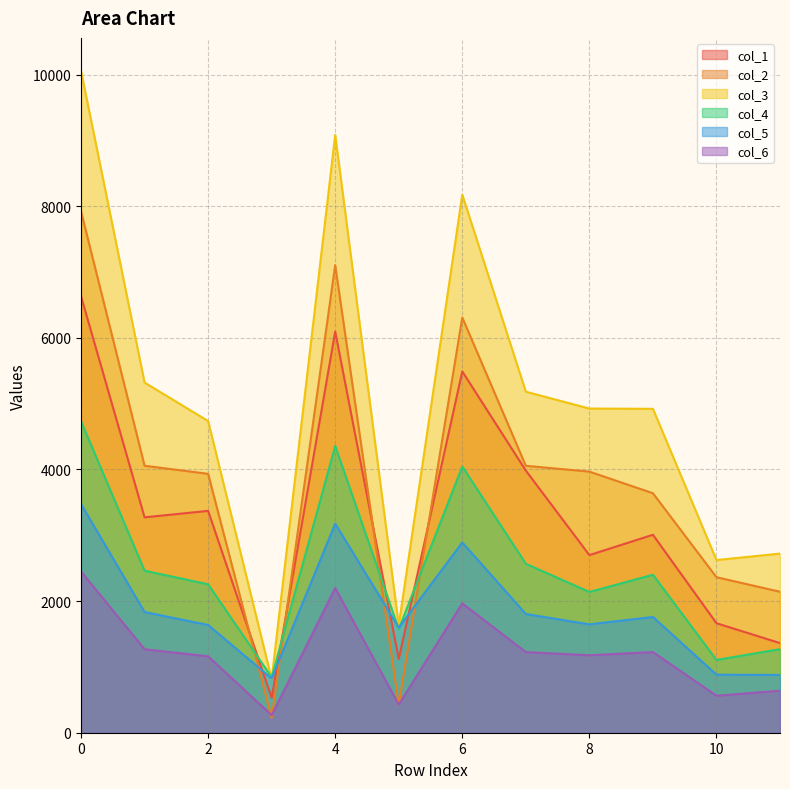

True or false: col_2 has more than 1 interior local peaks.

True